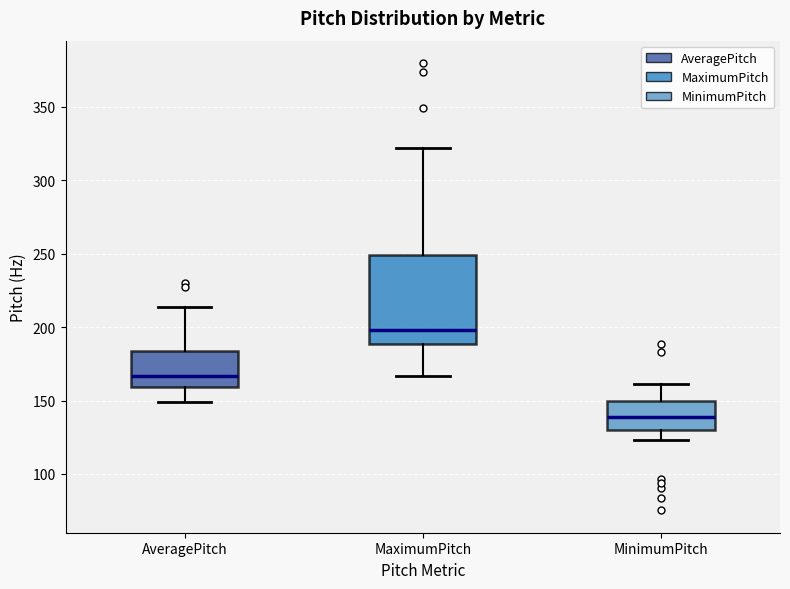

Reading left to right, read every box against the y-axis: the position of its median line, the range the box covers, and the ends of its whiskers. The values are not printed on the chart, so give them approximately, as read against the axis.

AveragePitch: median 165, box 160 to 185, whiskers 150 to 215
MaximumPitch: median 200, box 190 to 250, whiskers 165 to 320
MinimumPitch: median 140, box 130 to 150, whiskers 125 to 160